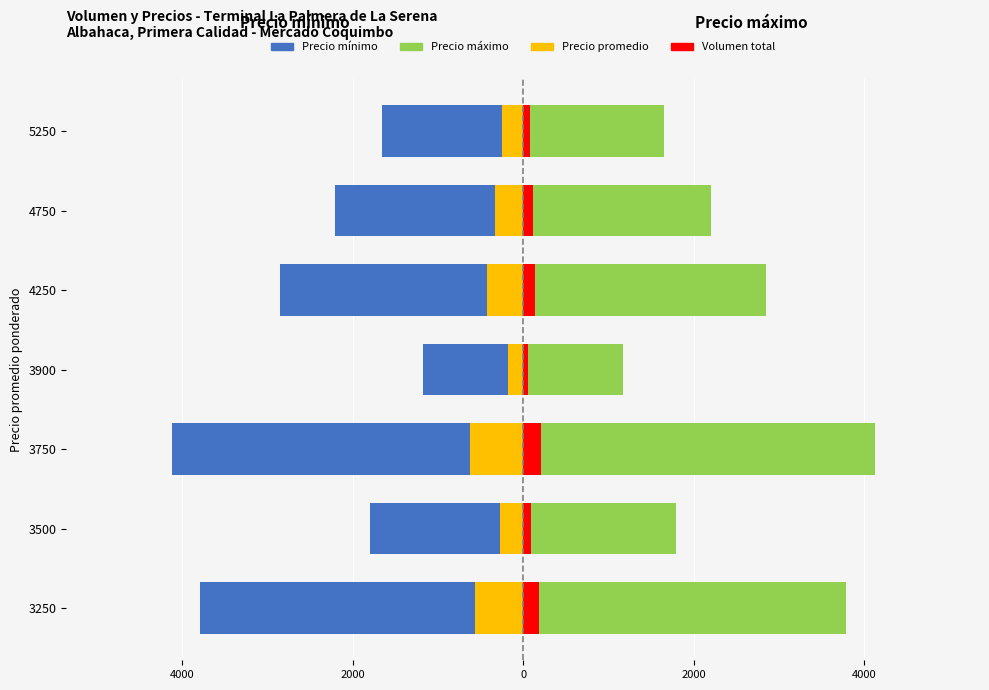

How many series are shown in this chart?

4